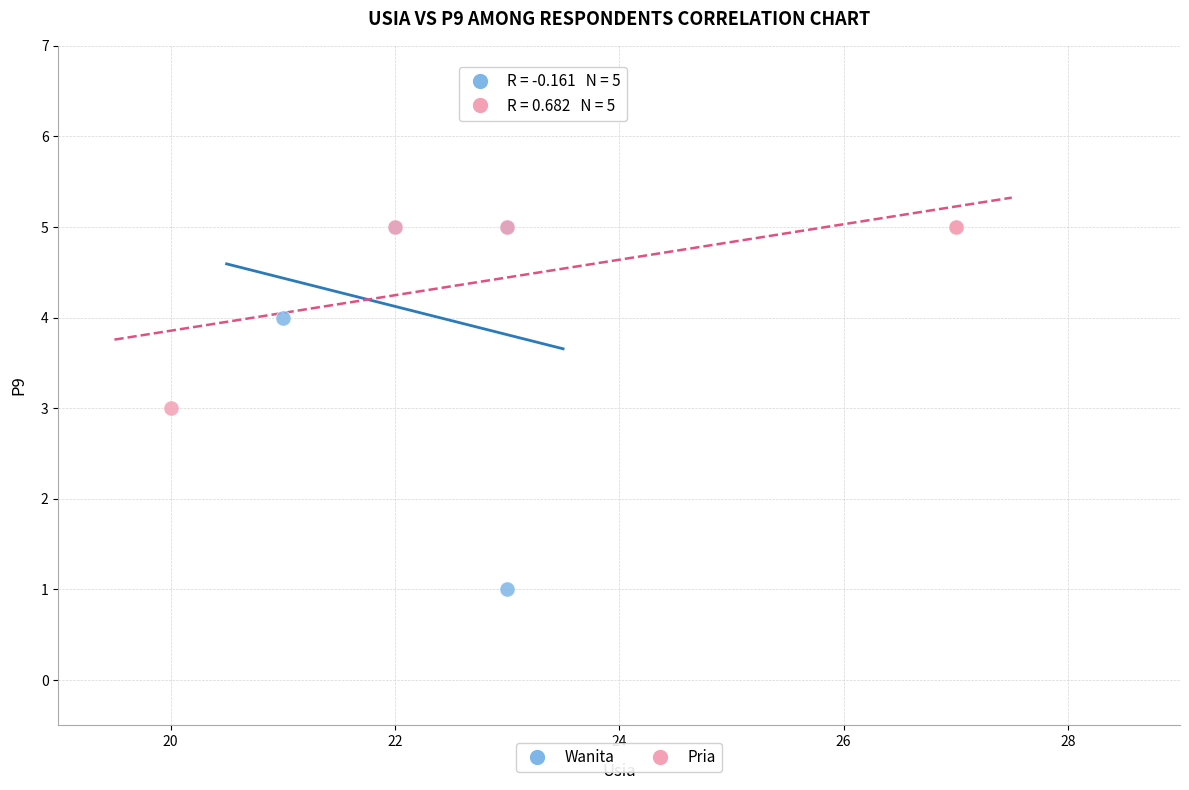

Which series reaches the minimum Y coordinate?

Wanita